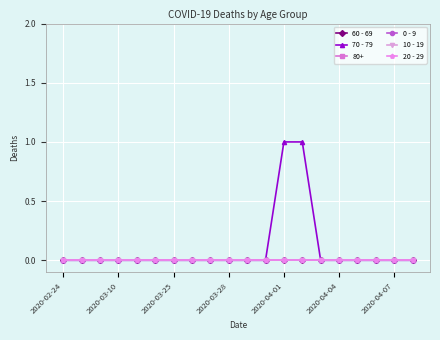

Is this an area chart (filled region under the line)?

No